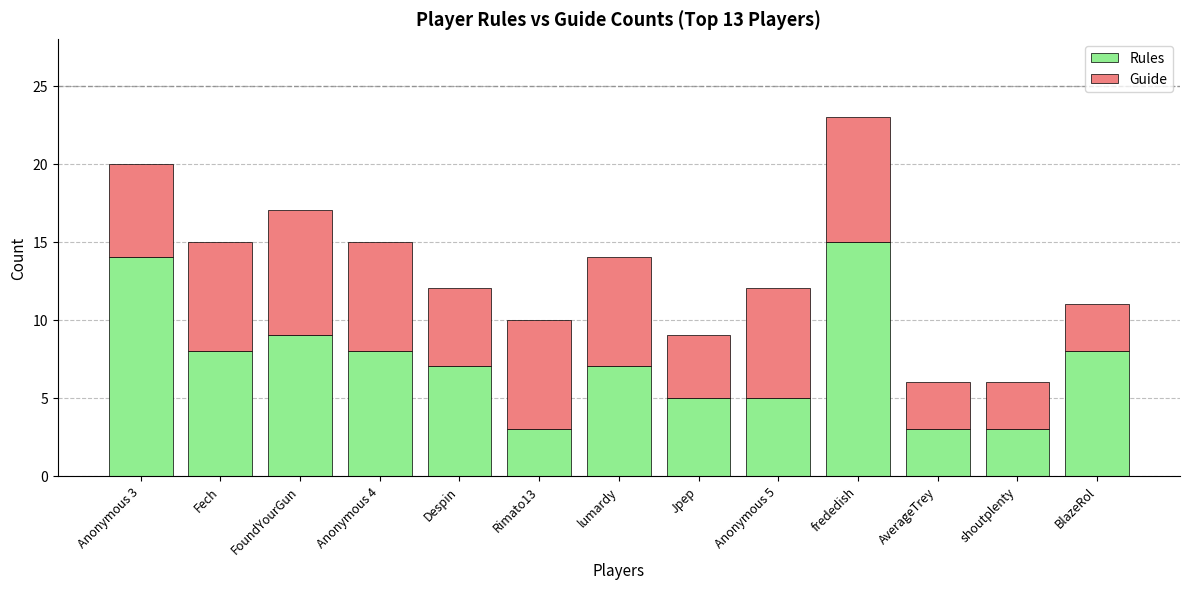

Count the number of data series in this chart.

2